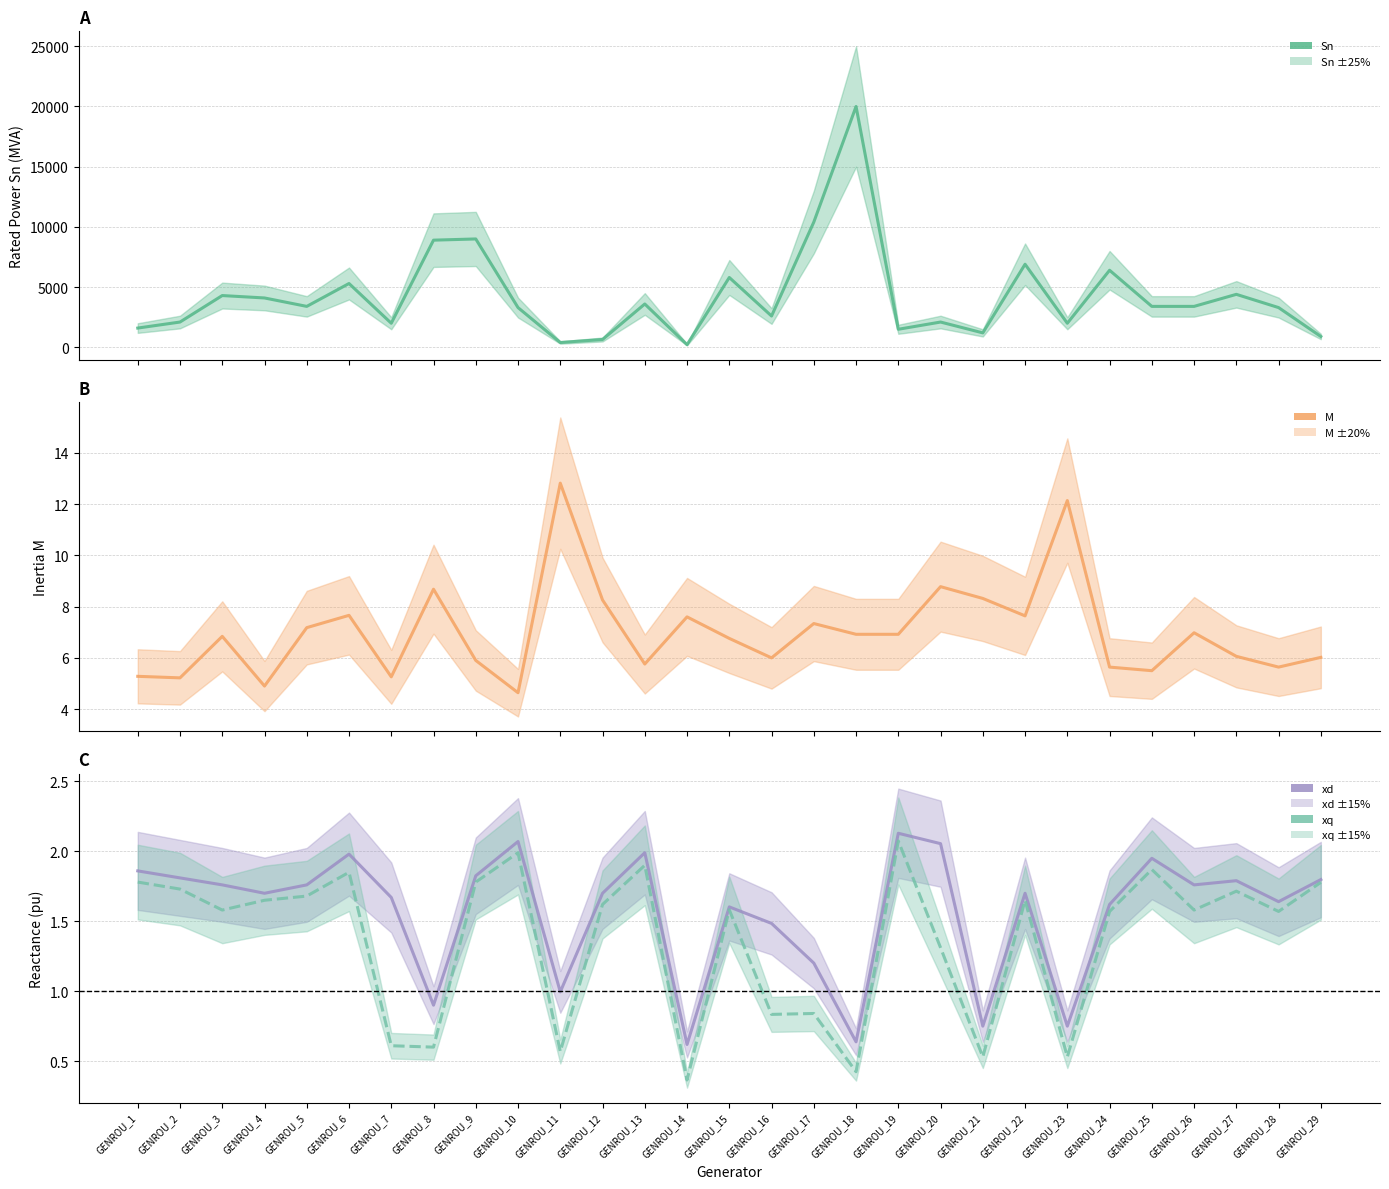

Which series has the largest total across all categories?

Sn